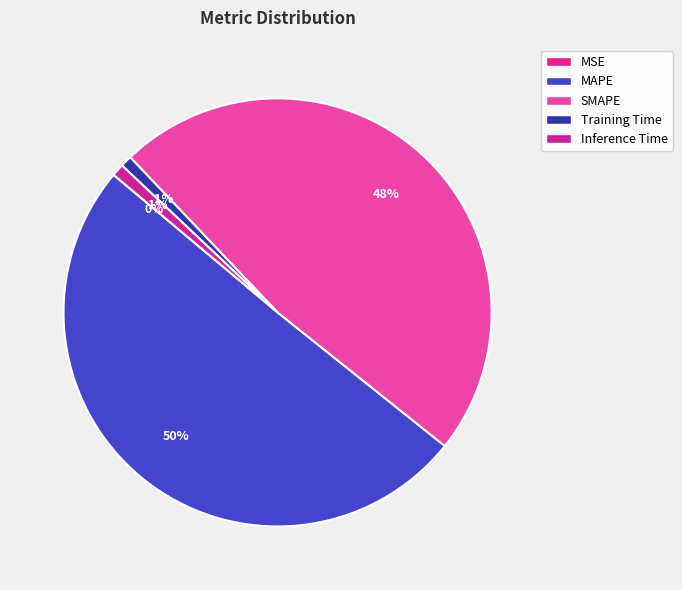

Does any single category account for the majority?

Yes